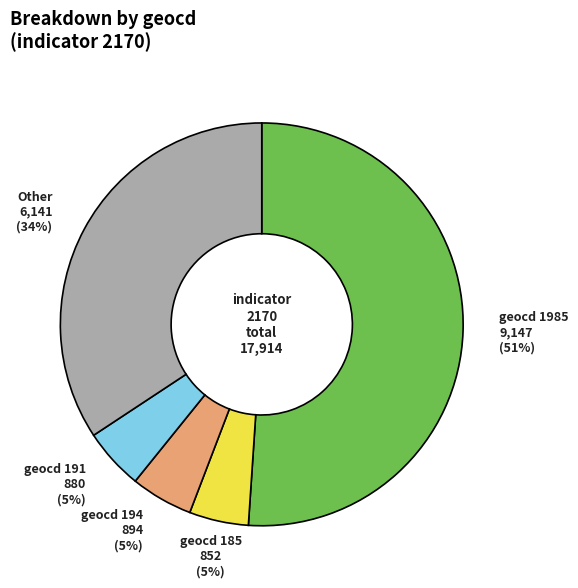

To the nearest percent, what is the average slice percentage?

20%